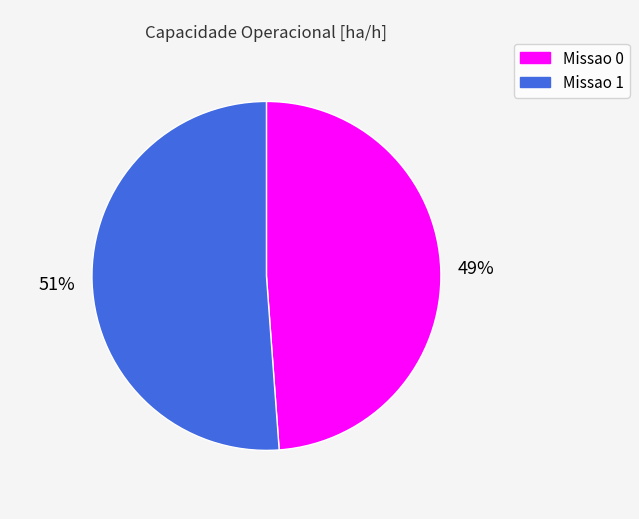

Does any single category account for the majority?

Yes